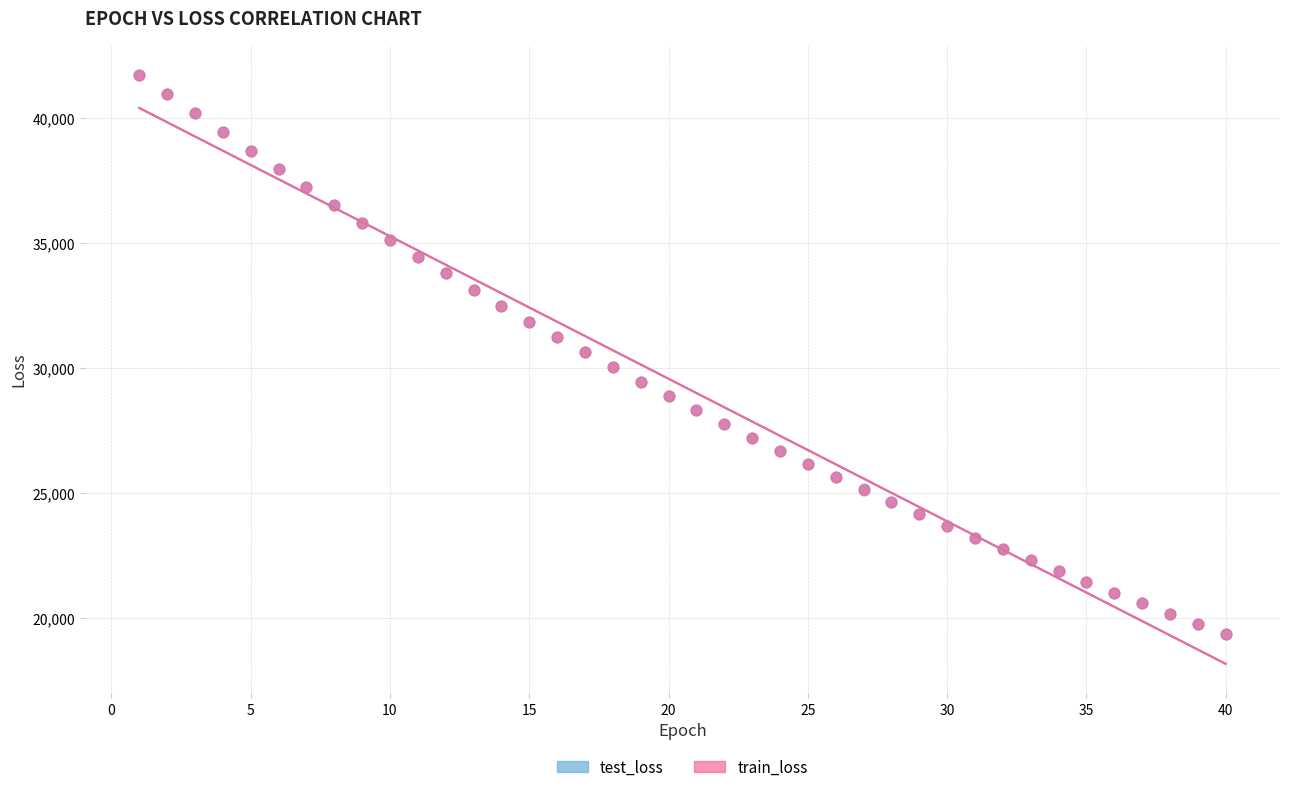

What are all the series names shown in the legend?

test_loss, train_loss